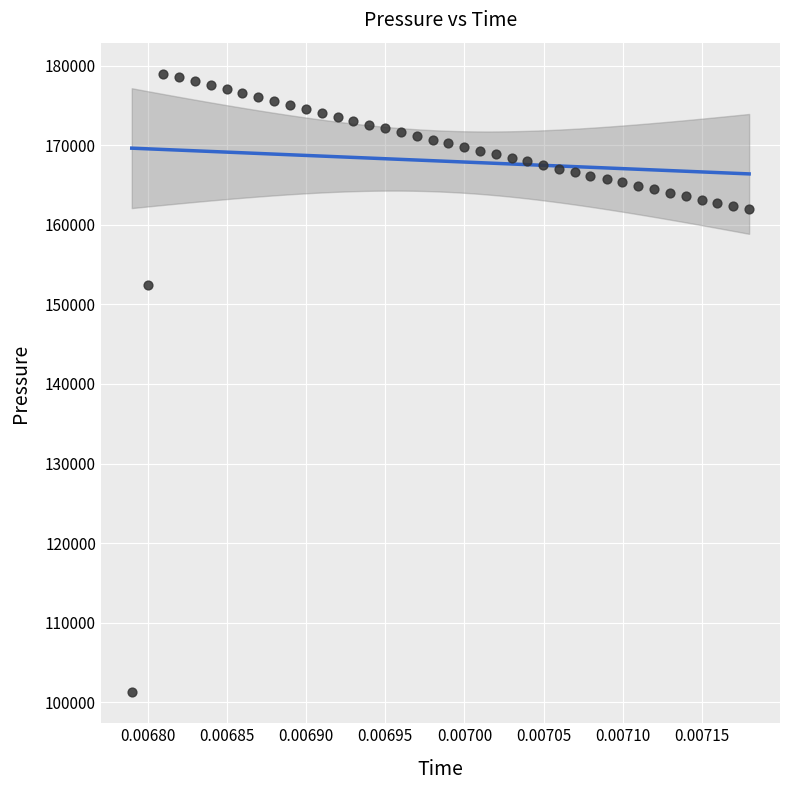

What Y value in the scatter plot is closest to 140130?

152477.1